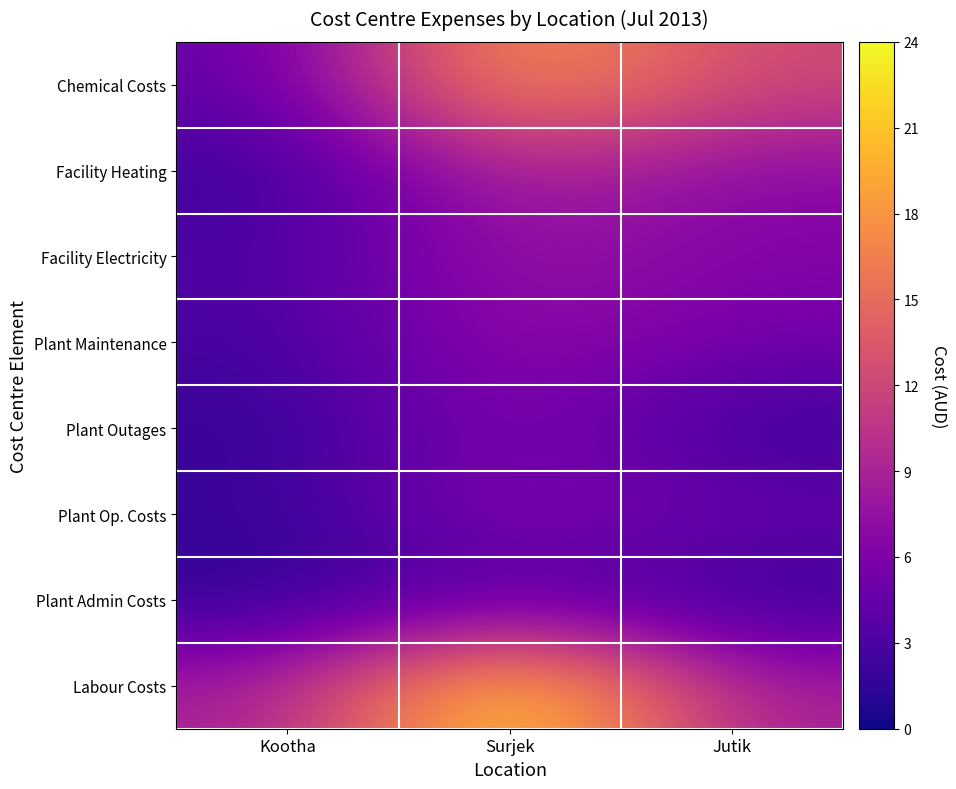

Reading left to right, list all the values displayed in this chart.

Chemical Costs: Kootha=4.5	Surjek=19.0	Jutik=12.2
Facility Heating: Kootha=2.1	Surjek=9.5	Jutik=6.7
Facility Electricity: Kootha=3.1	Surjek=7.9	Jutik=6.2
Plant Maintenance: Kootha=2.7	Surjek=7.5	Jutik=5.4
Plant Outages: Kootha=1.7	Surjek=6.5	Jutik=1.9
Plant Op. Costs: Kootha=1.9	Surjek=6.9	Jutik=4.7
Plant Admin Costs: Kootha=1.3	Surjek=3.7	Jutik=1.6
Labour Costs: Kootha=8.7	Surjek=24.0	Jutik=8.7